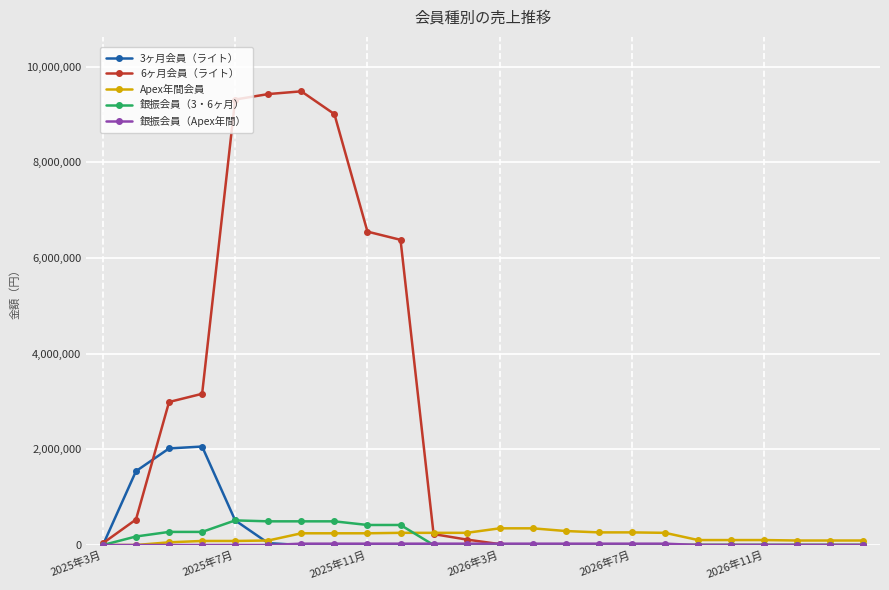

What is the greatest value displayed?

9486900